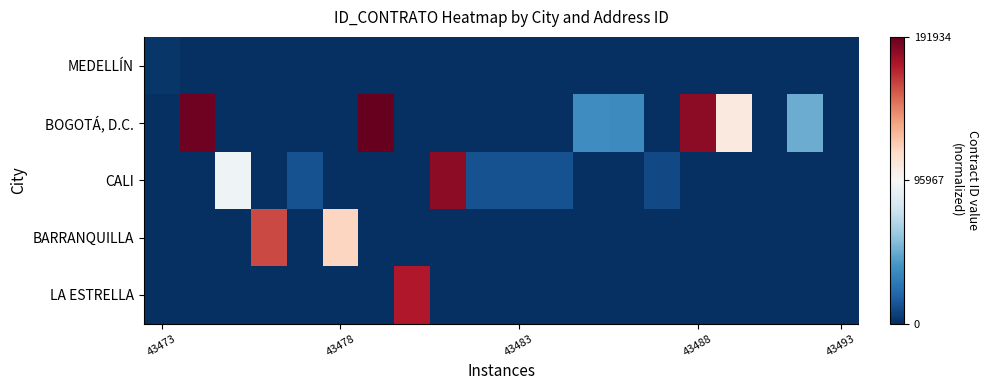

Reading left to right, transcribe all the data shown in this chart.

MEDELLÍN: -1.0	-1.0	-1.0	-1.0	-1.0	-1.0	-1.0	-1.0	-1.0	-1.0	-1.0	-1.0	-1.0	-1.0	-1.0	-1.0	-1.0	-1.0	-1.0	-1.0
BOGOTÁ, D.C.: -1.0	1.0	-1.0	-1.0	-1.0	-1.0	1.0	-1.0	-1.0	-1.0	-1.0	-1.0	-0.6	-0.6	-1.0	0.9	0.1	-1.0	-0.5	-1.0
CALI: -1.0	-1.0	-0.0	-1.0	-0.9	-1.0	-1.0	-1.0	0.9	-0.9	-0.9	-0.9	-1.0	-1.0	-0.9	-1.0	-1.0	-1.0	-1.0	-1.0
BARRANQUILLA: -1.0	-1.0	-1.0	0.7	-1.0	0.2	-1.0	-1.0	-1.0	-1.0	-1.0	-1.0	-1.0	-1.0	-1.0	-1.0	-1.0	-1.0	-1.0	-1.0
LA ESTRELLA: -1.0	-1.0	-1.0	-1.0	-1.0	-1.0	-1.0	0.8	-1.0	-1.0	-1.0	-1.0	-1.0	-1.0	-1.0	-1.0	-1.0	-1.0	-1.0	-1.0